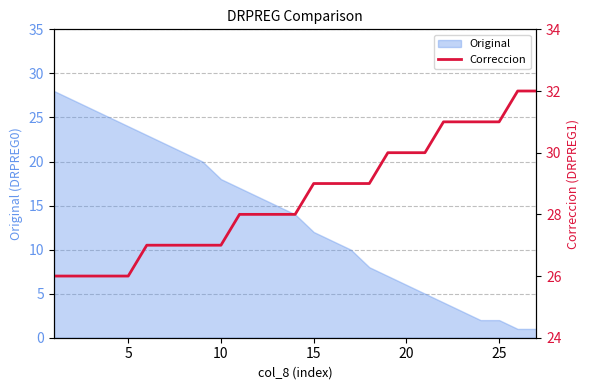

How many data points are above 28?

13